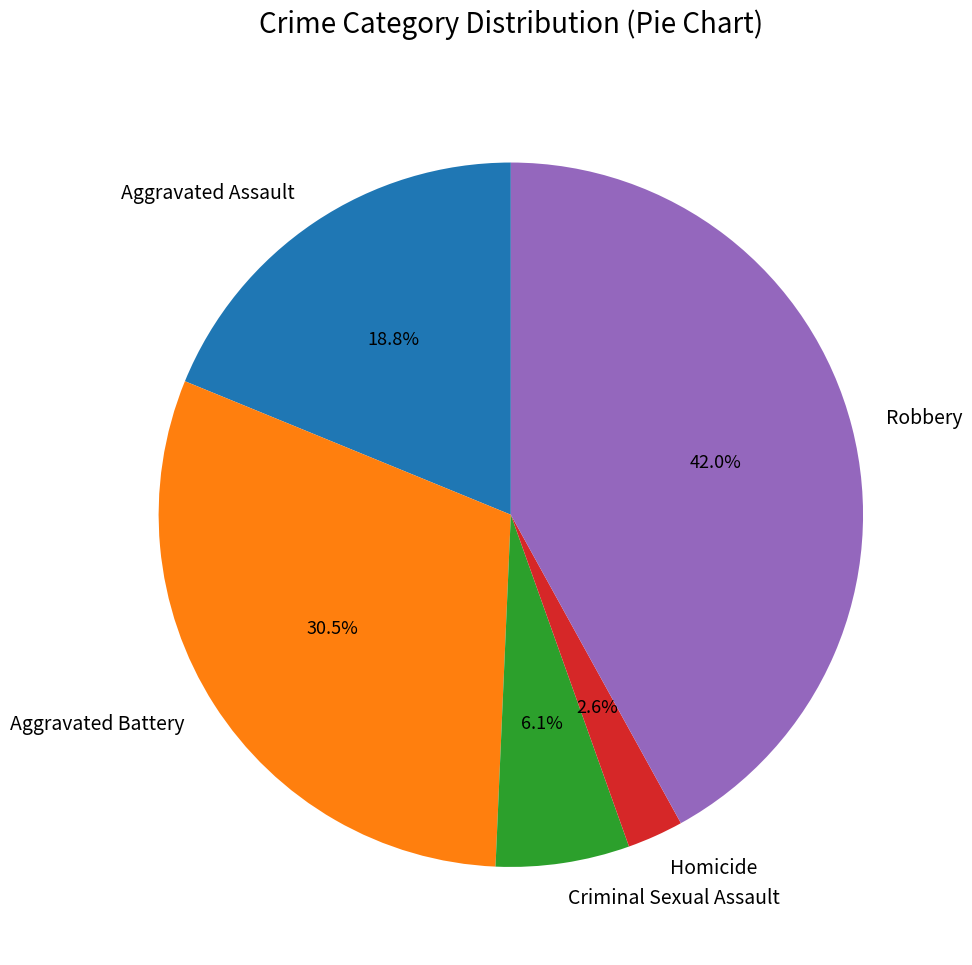

Rank the categories by value from highest to lowest.

Robbery, Aggravated Battery, Aggravated Assault, Criminal Sexual Assault, Homicide